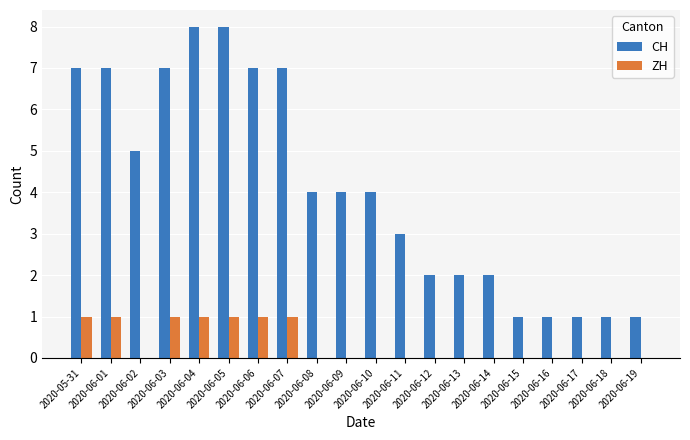

Which series has the largest total across all categories?

CH